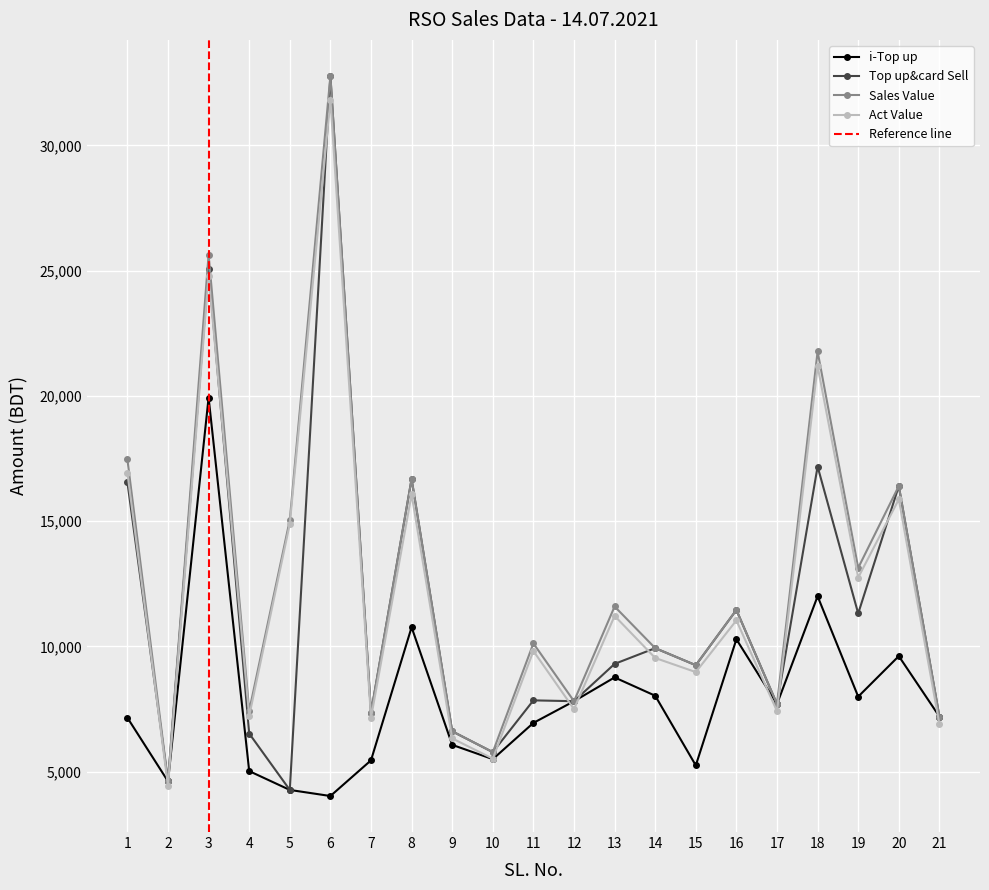

What is the lowest value of the Act Value series?

4435.2